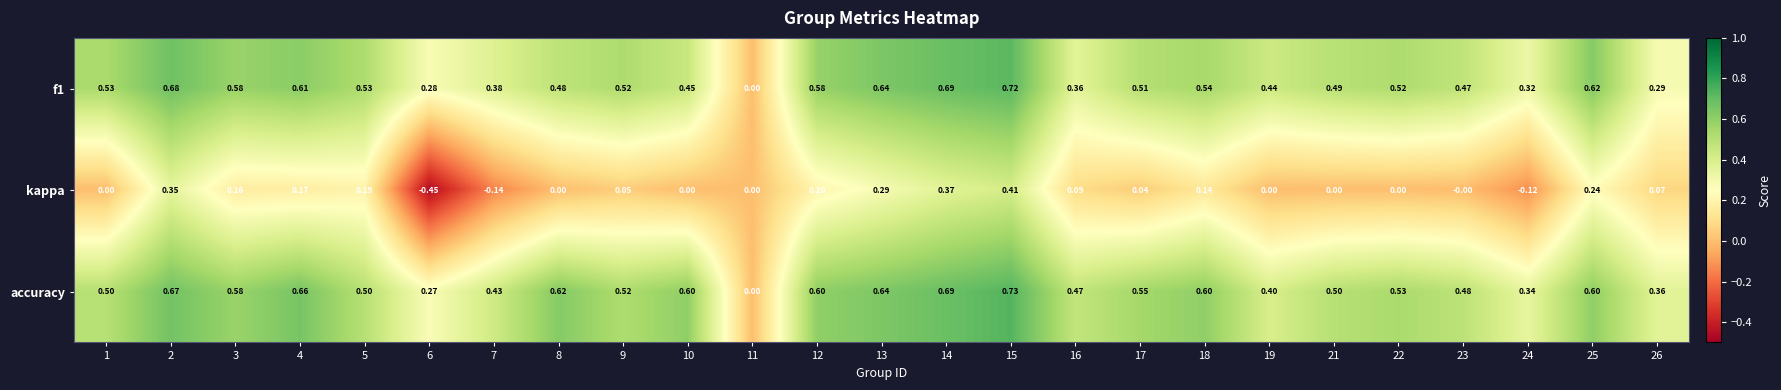

Which series has the largest total across all categories?

accuracy